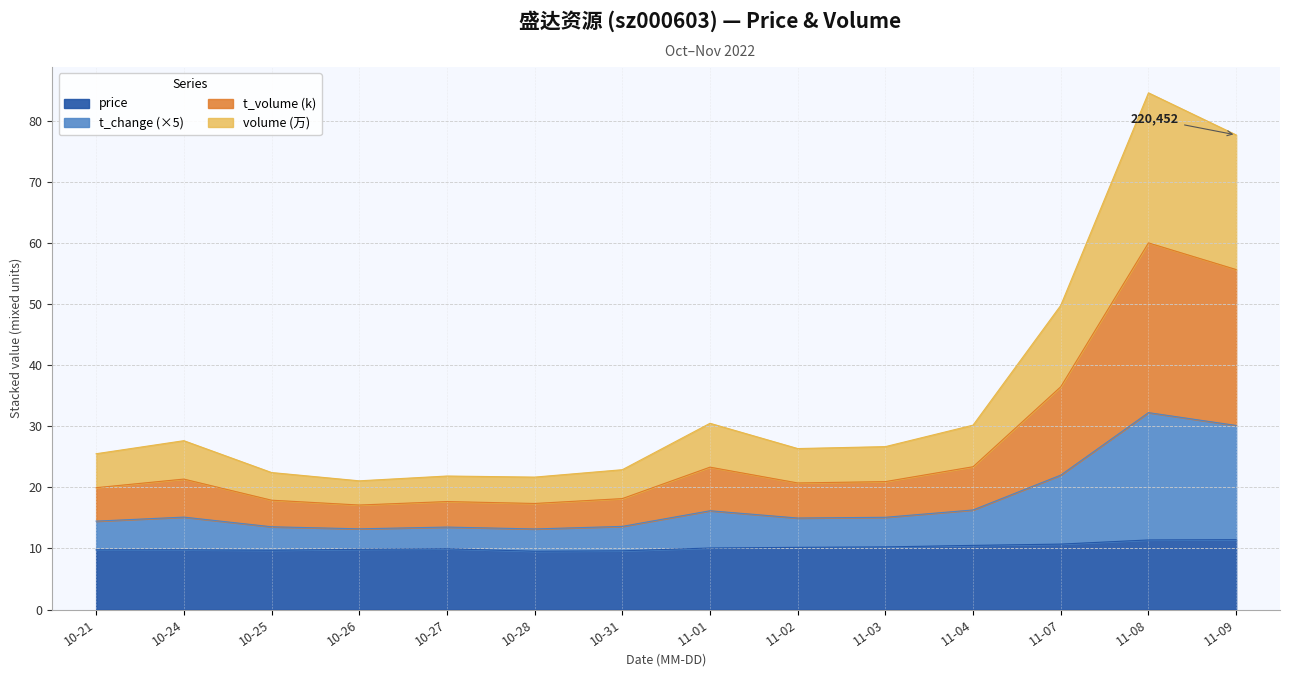

True or false: price has a value of 10.2 at 11-02.

True